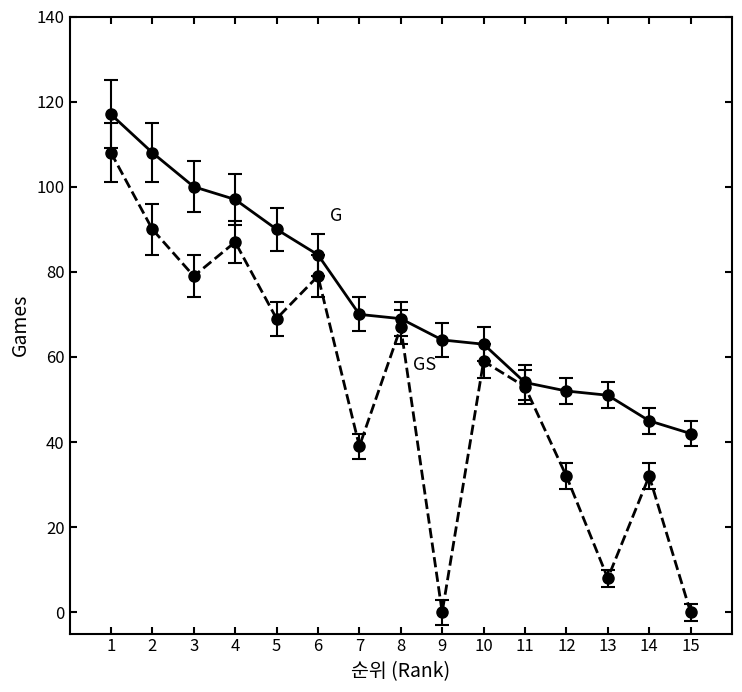

What is the total value across all series at 15?

42